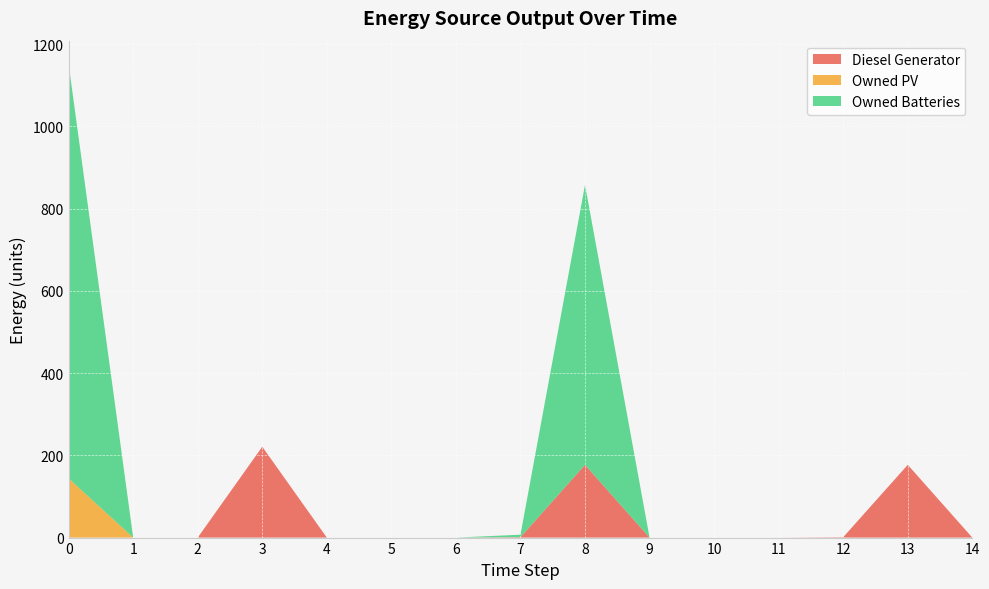

Reading left to right, transcribe all the data shown in this chart.

Diesel Generator: 0	0	0	221	0	0	0	1	177	0	0	0	1	177	0
Owned PV: 144	0	0	0	0	0	0	0	0	0	0	0	0	0	0
Owned Batteries: 1007	0	0	0	0	0	0	6	681	0	0	0	0	0	0